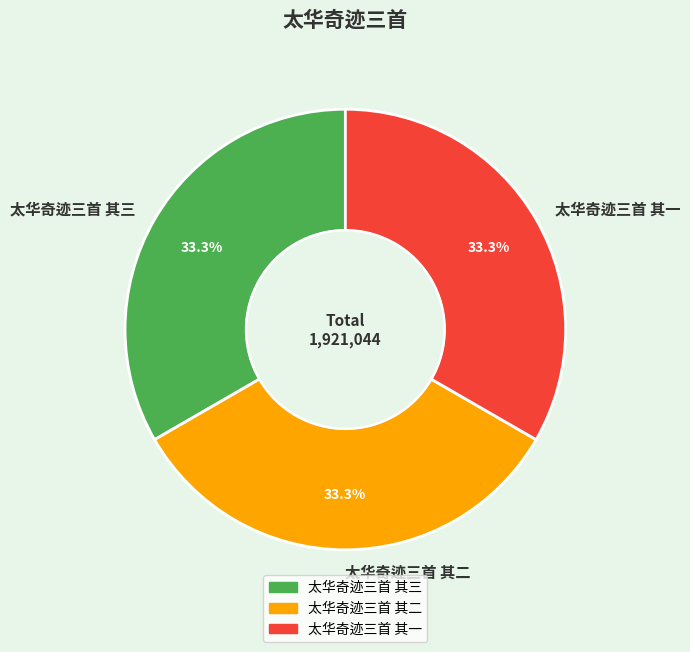

Combined, do 太华奇迹三首 其三 and 太华奇迹三首 其二 account for over 50%?

Yes